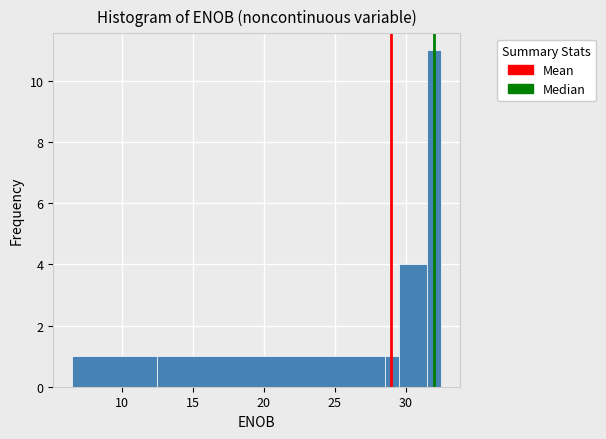

Around what value on the x-axis is the tallest bar? Give the approximate position of its centre, as read against the axis.

32.0